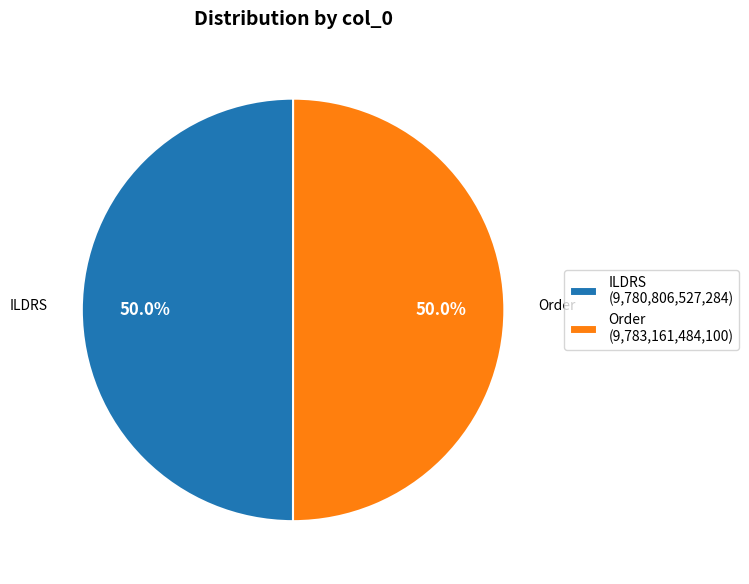

Do ILDRS and Order together represent more than half of the pie?

Yes